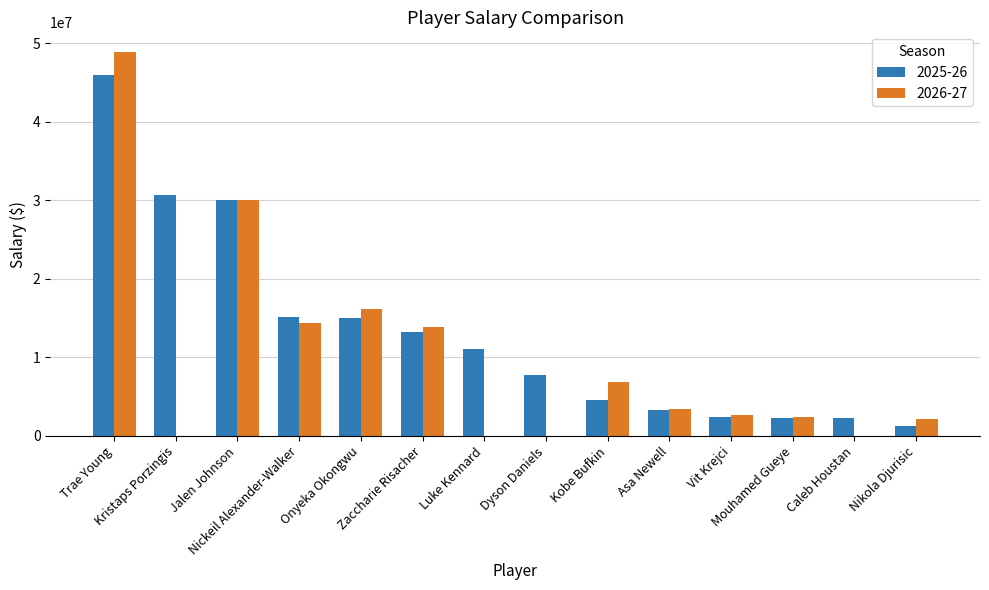

What are all the series names shown in the legend?

2025-26, 2026-27